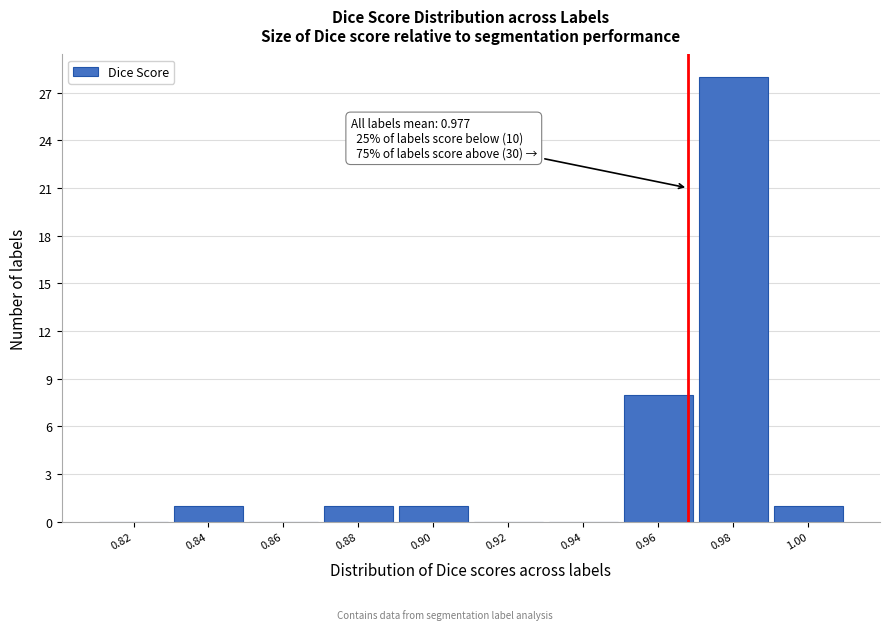

Reading left to right, list all the values displayed in this chart.

0.82=0	0.84=1	0.86=0	0.88=1	0.90=1	0.92=0	0.94=0	0.96=8	0.98=28	1.00=1